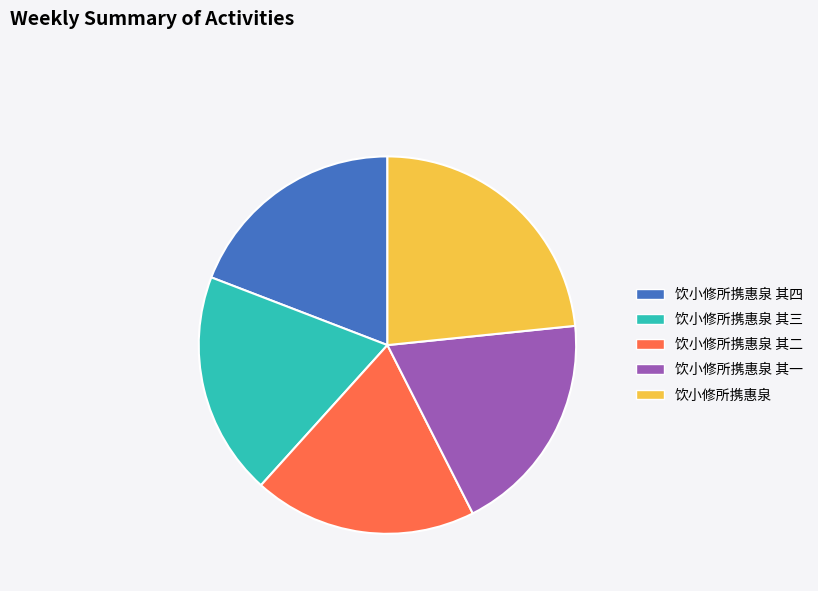

What is the ratio of the value at 饮小修所携惠泉 其三 to the value at 饮小修所携惠泉 其二?

1.0